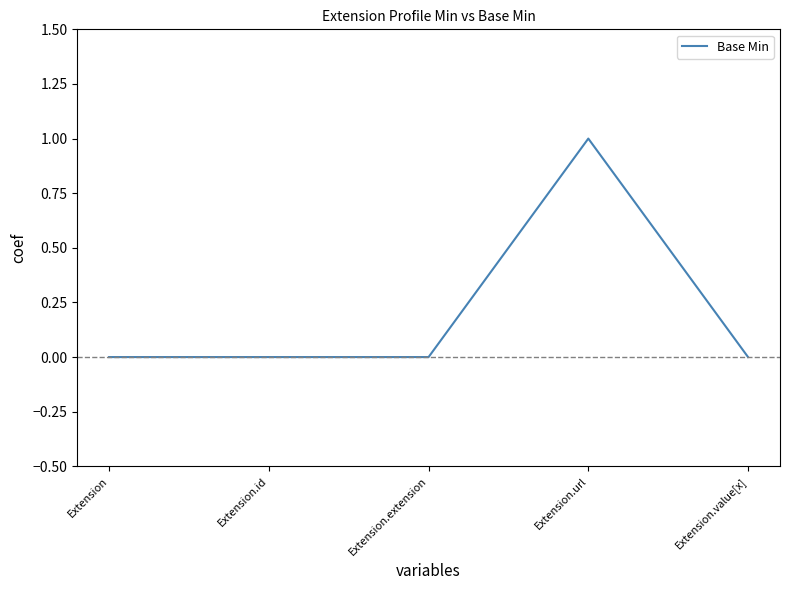

True or false: the data has more than 0 interior local peaks.

True